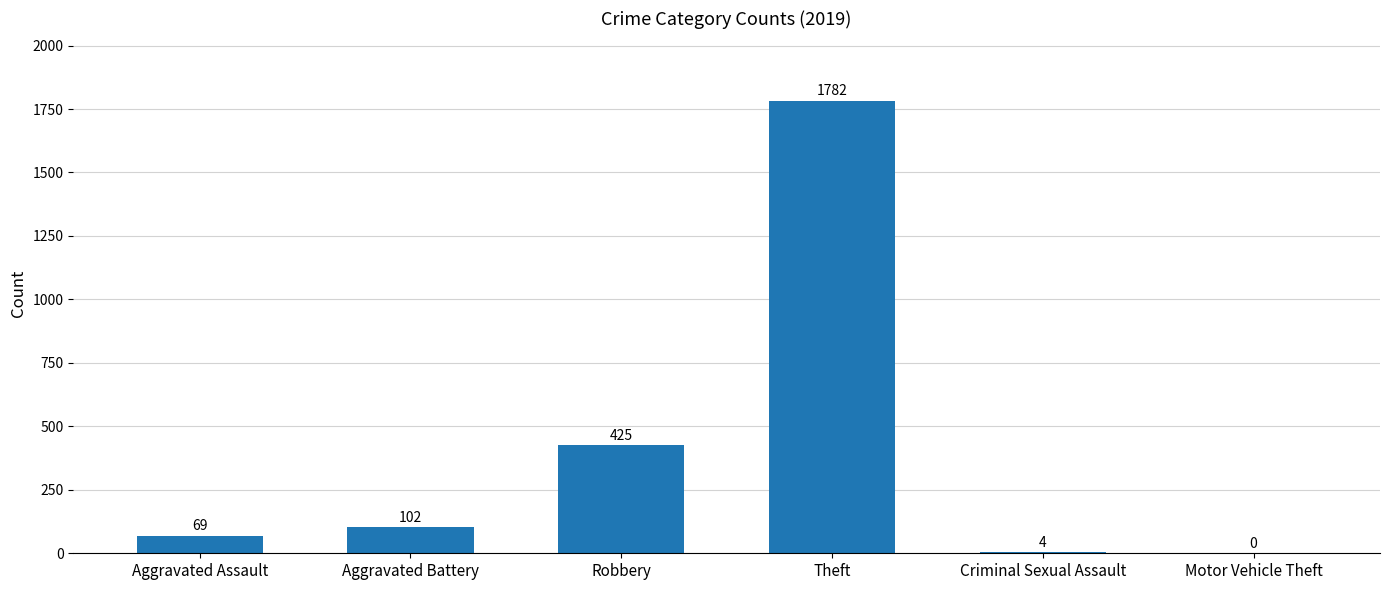

Count the number of data series in this chart.

1